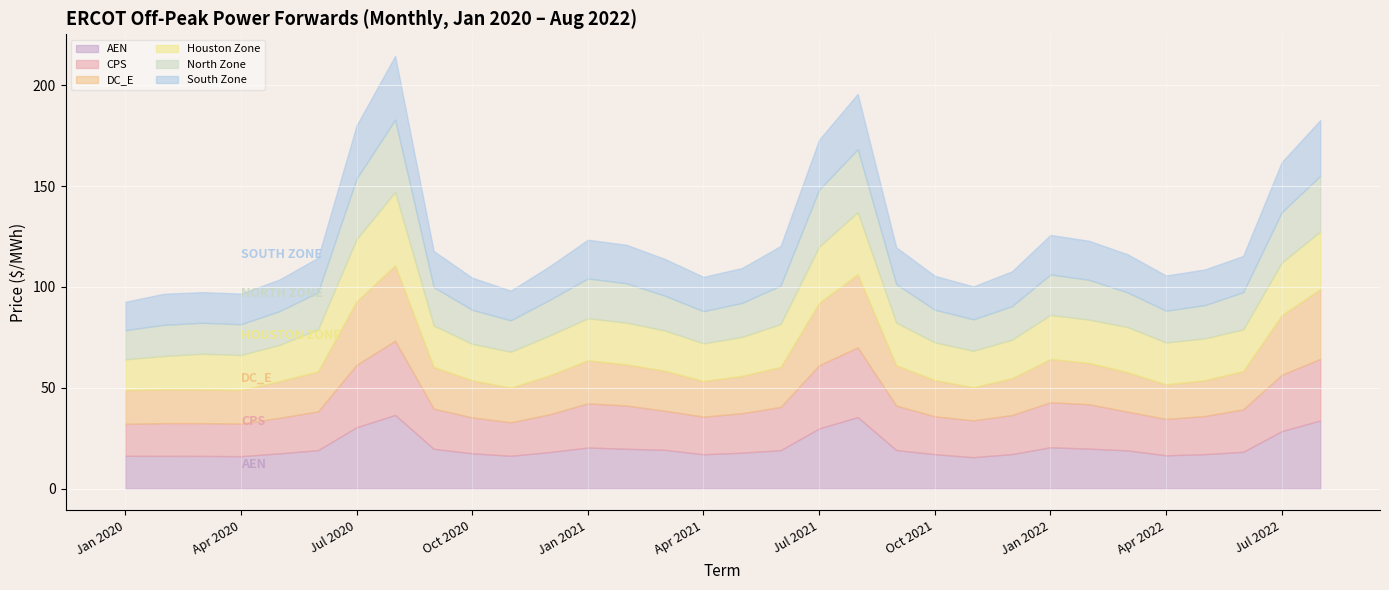

How many interior local peaks does the AEN series have?

4